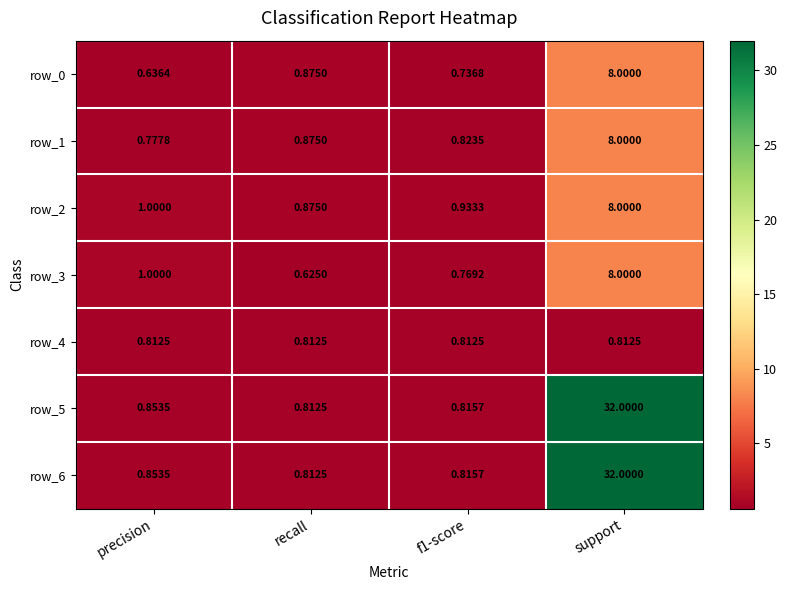

At which label is row_6 closest to 16?

precision